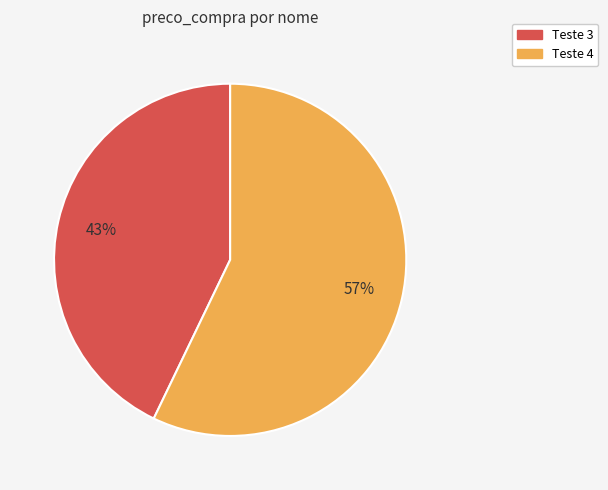

How many segments does this pie chart have?

2